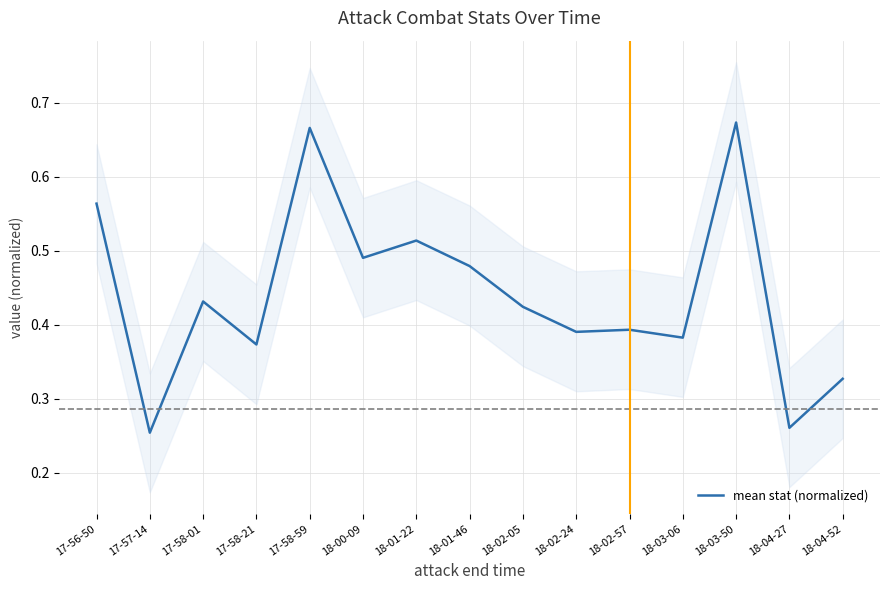

Between 17-58-01 and 18-02-57, which is larger?

17-58-01